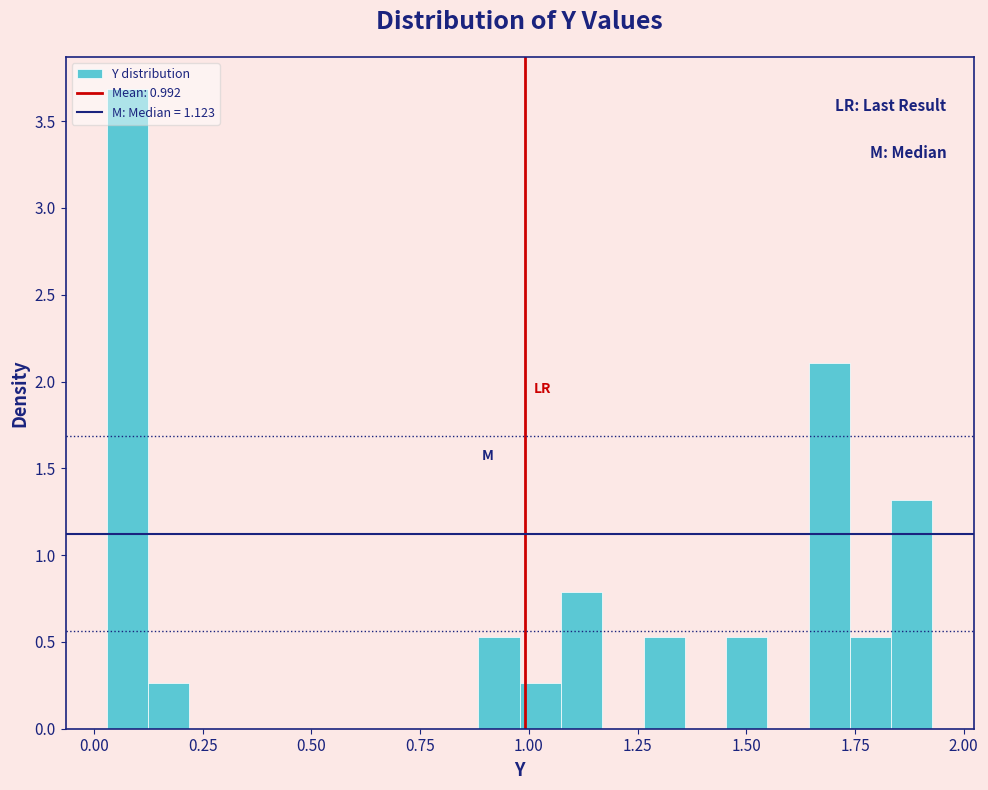

Around what value on the x-axis is the tallest bar? Give the approximate position of its centre, as read against the axis.

0.10